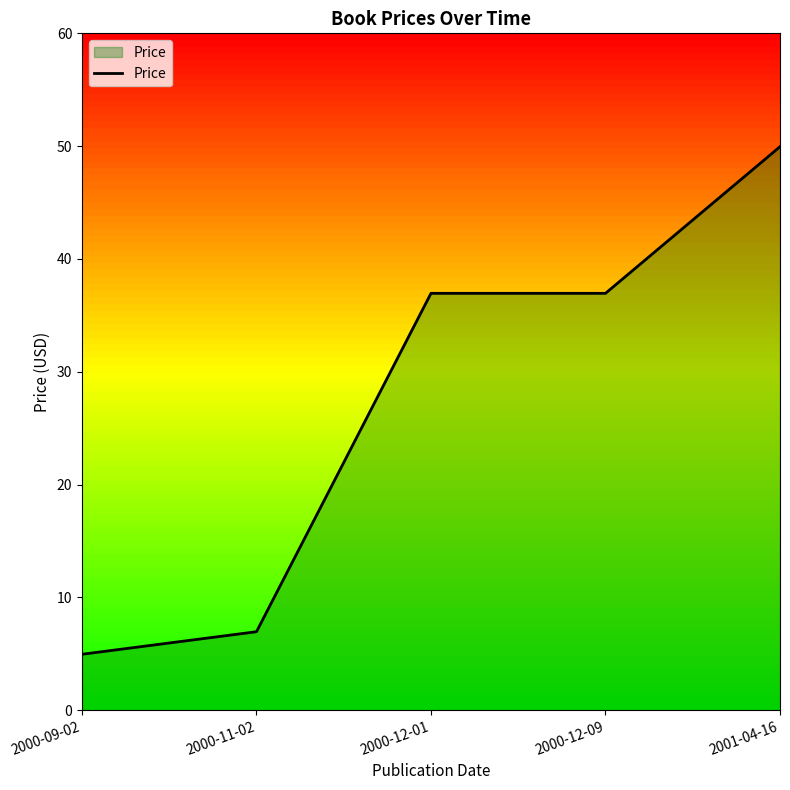

Is it true that the value at 2000-12-09 is 59.0?

False